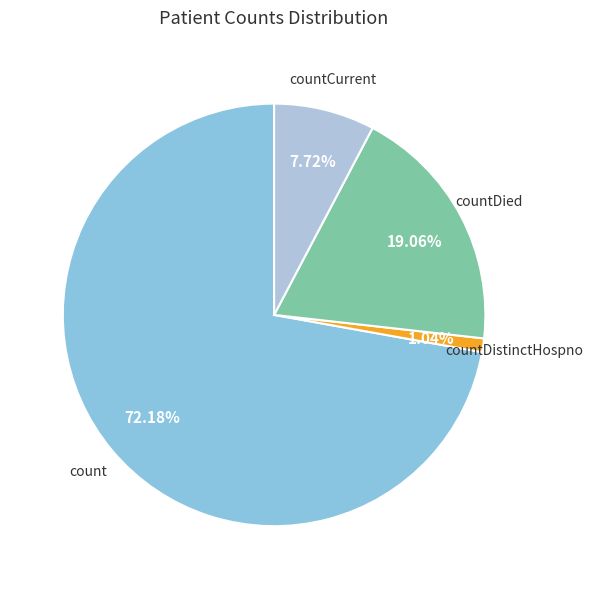

Which slice is the largest?

count